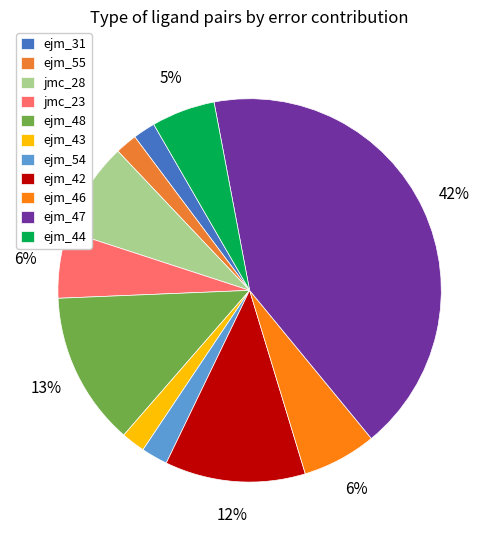

Rank the categories by value from lowest to highest.

ejm_55, ejm_31, ejm_43, ejm_54, ejm_44, jmc_23, ejm_46, jmc_28, ejm_42, ejm_48, ejm_47